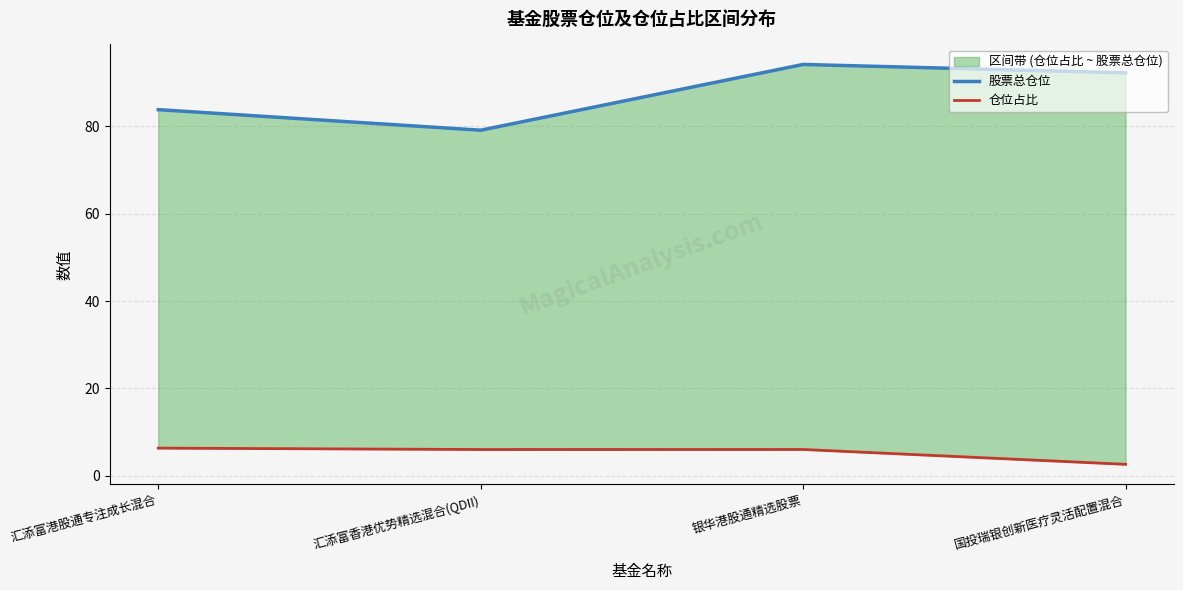

True or false: 仓位占比 and 股票总仓位 cross at least once.

False